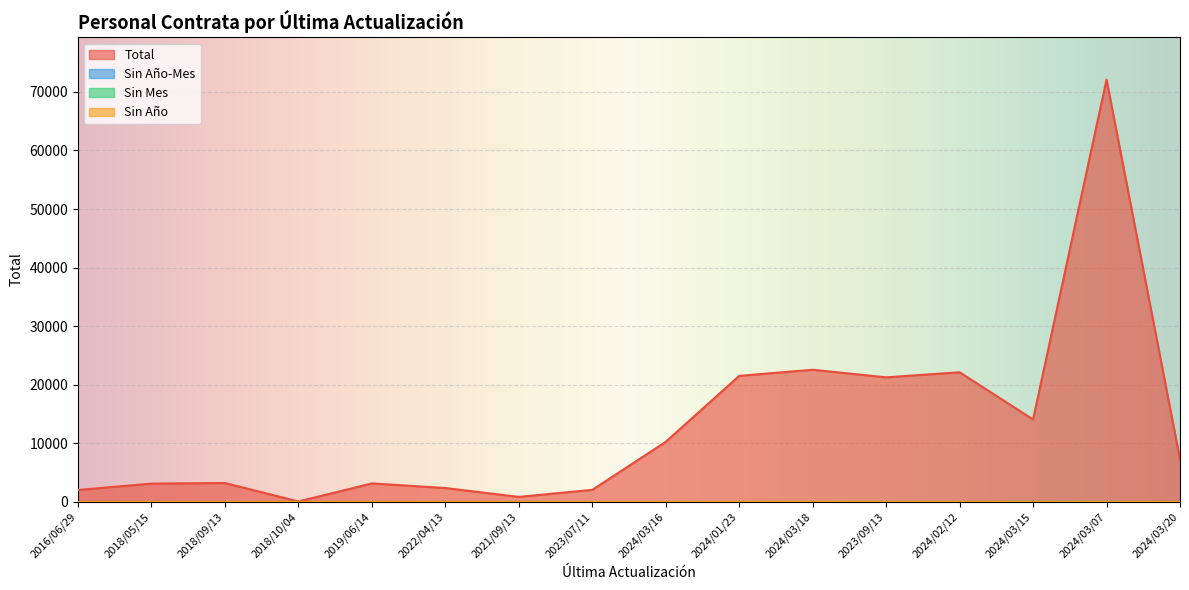

List the labels in order of Sin Año value, smallest first.

2016/06/29, 2018/05/15, 2018/09/13, 2018/10/04, 2019/06/14, 2022/04/13, 2021/09/13, 2023/07/11, 2024/03/16, 2024/01/23, 2024/03/18, 2023/09/13, 2024/02/12, 2024/03/15, 2024/03/07, 2024/03/20